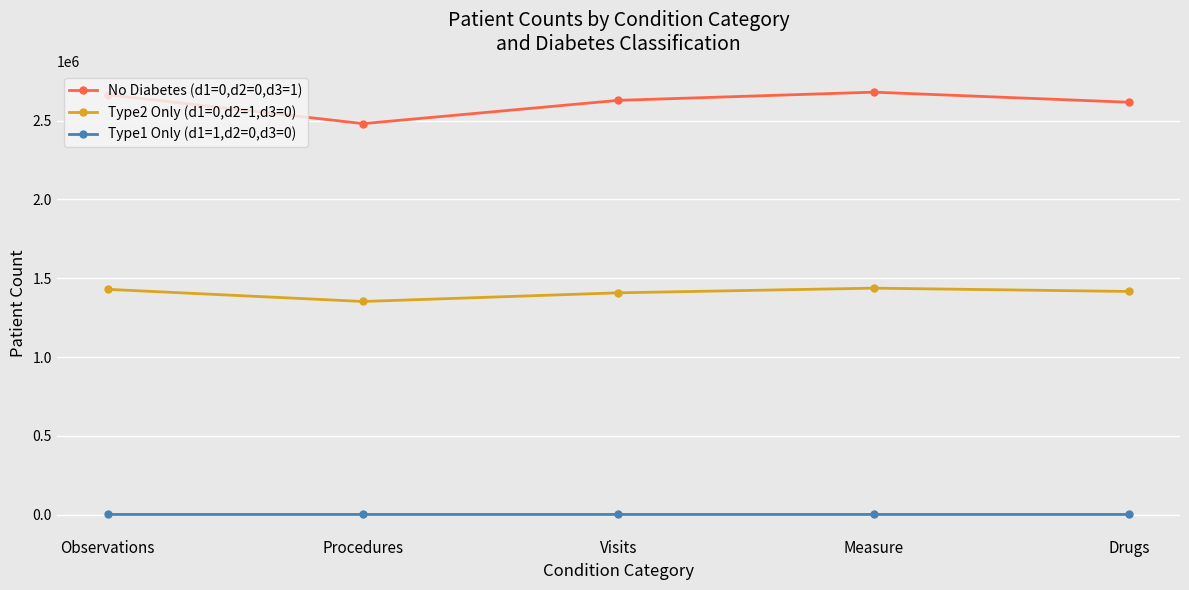

True or false: Type2 Only (d1=0,d2=1,d3=0) has more than 2 points higher than both neighbors.

False